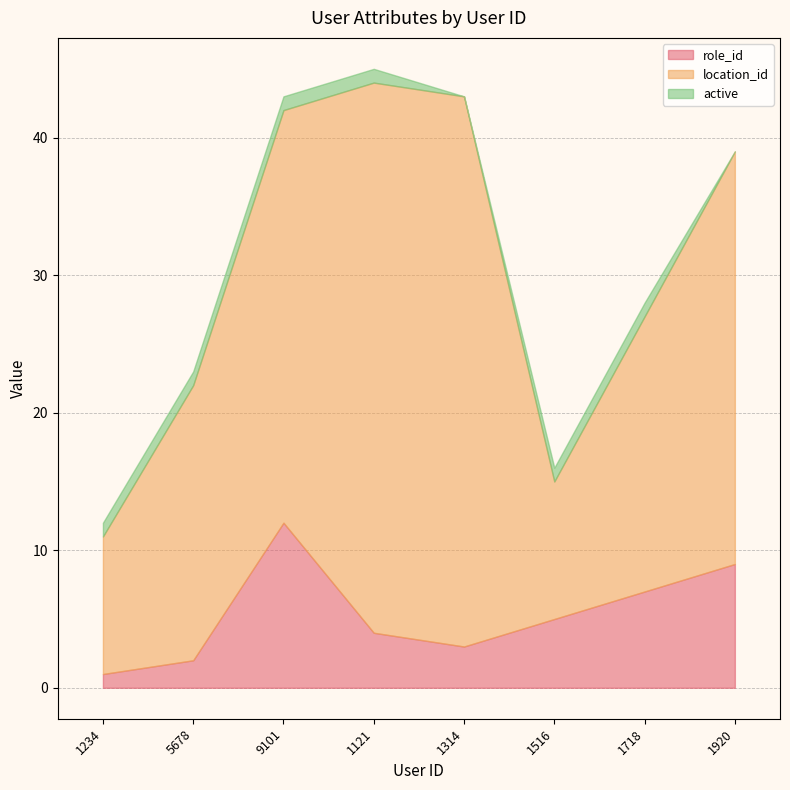

Which series has the largest total across all categories?

location_id